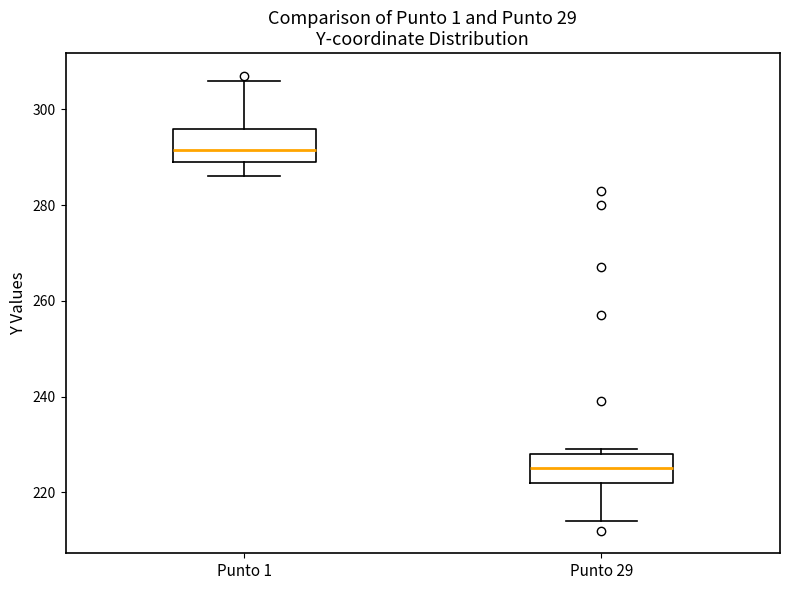

Reading left to right, transcribe this box plot: for each box, give where its median line is, the range the box spans, and where its two whiskers end, as read against the y-axis. The values are not printed on the chart, so give them approximately, as read against the axis.

Punto 1: median 292, box 290 to 296, whiskers 286 to 306
Punto 29: median 226, box 222 to 228, whiskers 214 to 230